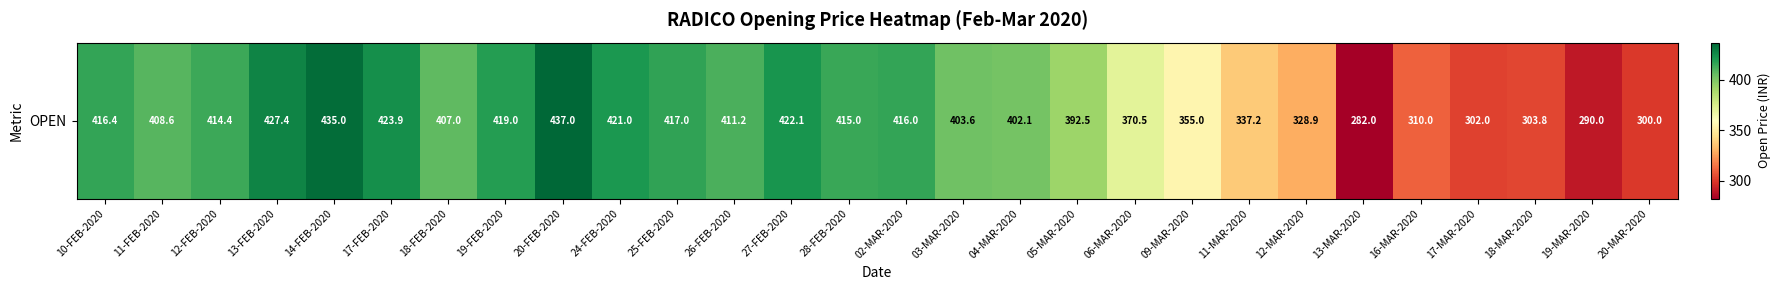

Is it true that the value at 03-MAR-2020 is 403.6?

True